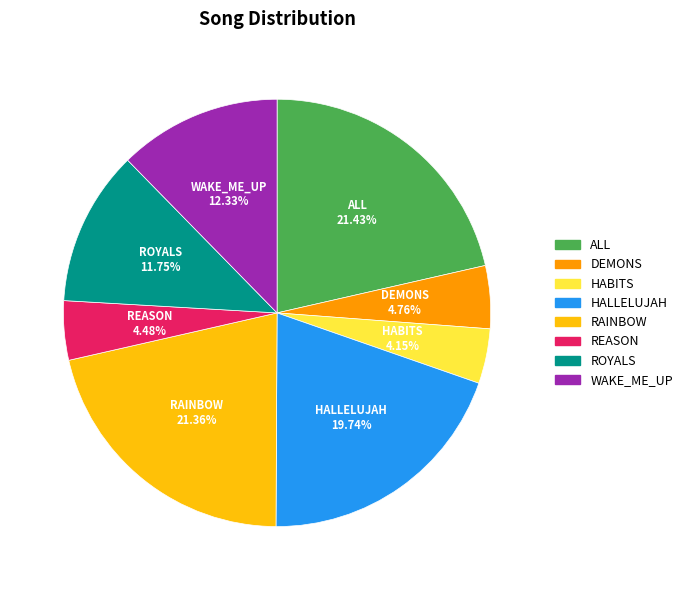

Is it true that RAINBOW is 35% of the pie?

False